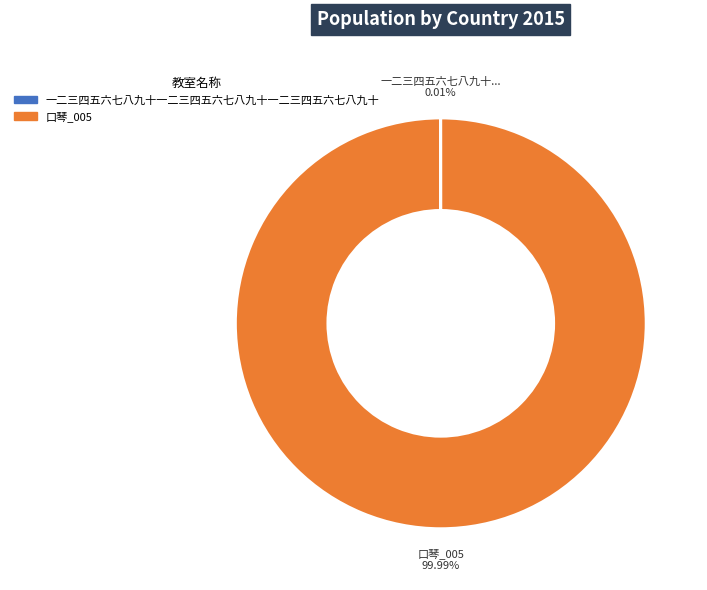

Which category has the biggest portion of the pie?

口琴_005